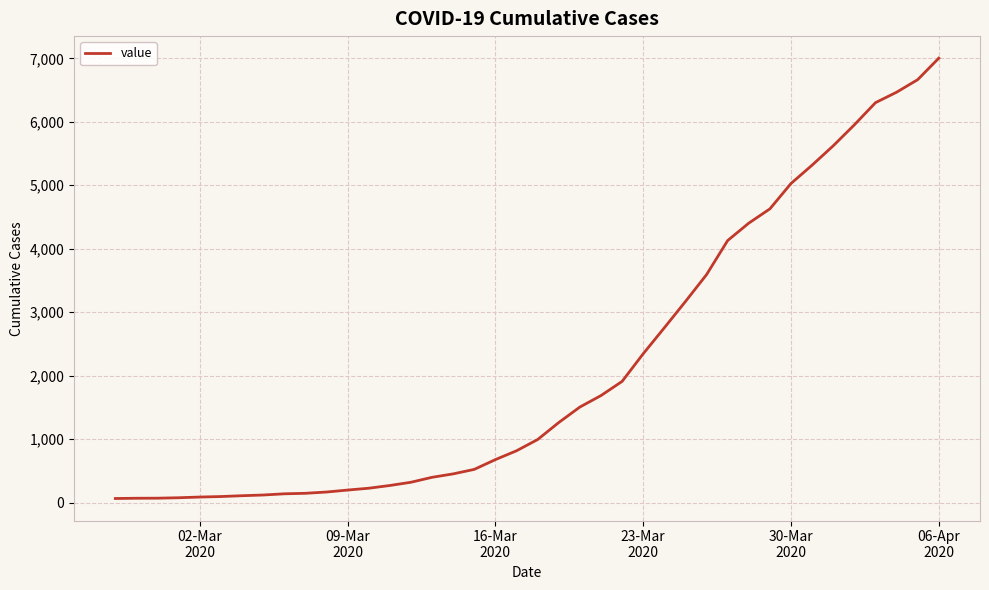

What is the maximum value shown in the chart?

7003